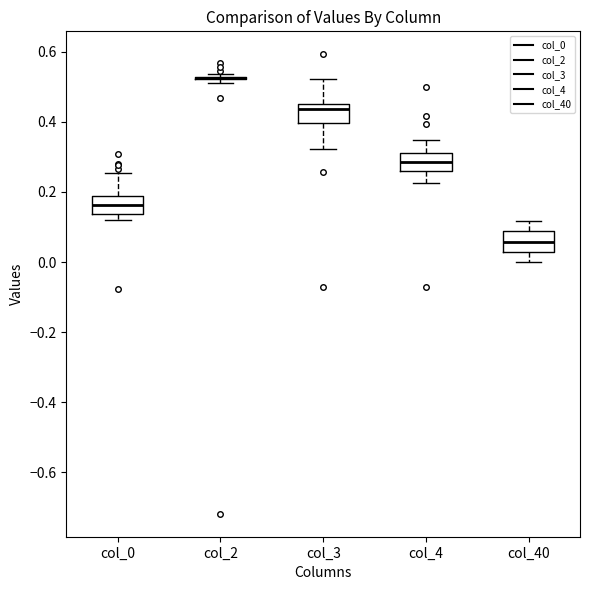

Reading left to right, read every box against the y-axis: the position of its median line, the range the box covers, and the ends of its whiskers. The values are not printed on the chart, so give them approximately, as read against the axis.

col_0: median 0.16, box 0.14 to 0.18, whiskers 0.12 to 0.26
col_2: box collapsed to a line at 0.52, whiskers 0.52 to 0.54
col_3: median 0.44, box 0.40 to 0.46, whiskers 0.32 to 0.52
col_4: median 0.28, box 0.26 to 0.32, whiskers 0.22 to 0.34
col_40: median 0.06, box 0.02 to 0.08, whiskers 0.00 to 0.12